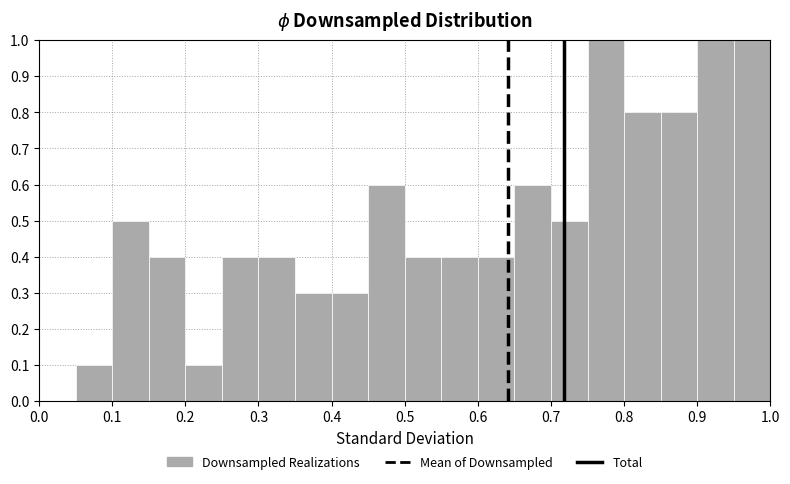

Reading left to right, transcribe this chart: for each bar, give the range it covers on the x-axis and its height. The values are not printed on the chart, so give them approximately, as read against the axis.

0.00 to 0.05: 0
0.05 to 0.10: 0.1
0.10 to 0.15: 0.5
0.15 to 0.20: 0.4
0.20 to 0.25: 0.1
0.25 to 0.30: 0.4
0.30 to 0.35: 0.4
0.35 to 0.40: 0.3
0.40 to 0.45: 0.3
0.45 to 0.50: 0.6
0.50 to 0.55: 0.4
0.55 to 0.60: 0.4
0.60 to 0.65: 0.4
0.65 to 0.70: 0.6
0.70 to 0.75: 0.5
0.75 to 0.80: 1.0
0.80 to 0.85: 0.8
0.85 to 0.90: 0.8
0.90 to 0.95: 1.0
0.95 to 1.00: 1.0